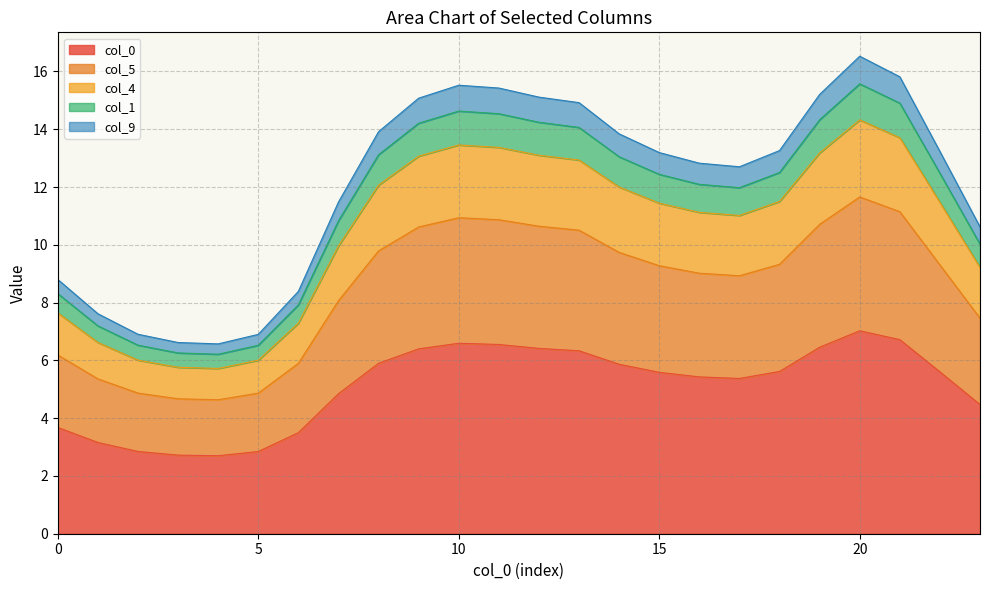

Does the chart display data point markers on the line(s)?

No